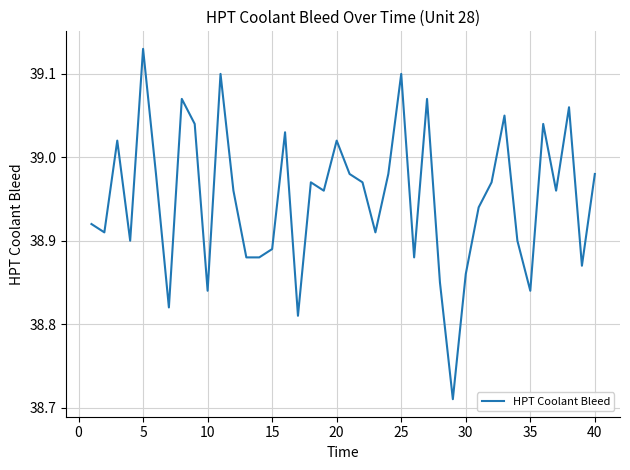

What is the difference between the maximum and minimum values?

0.4